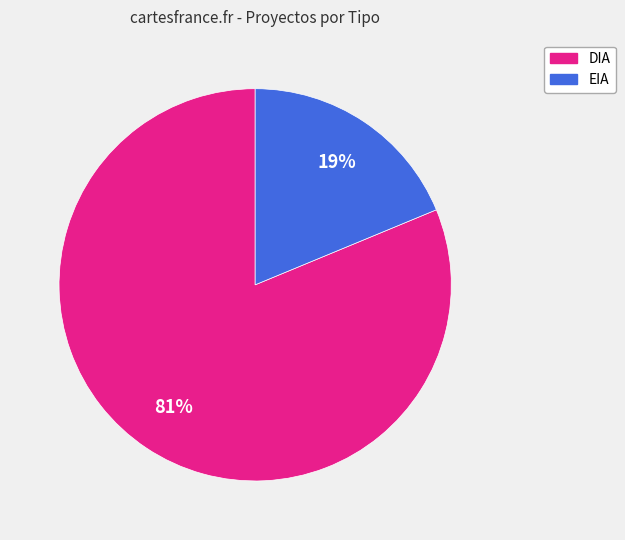

To the nearest percent, what is the combined percentage of EIA and DIA?

100%